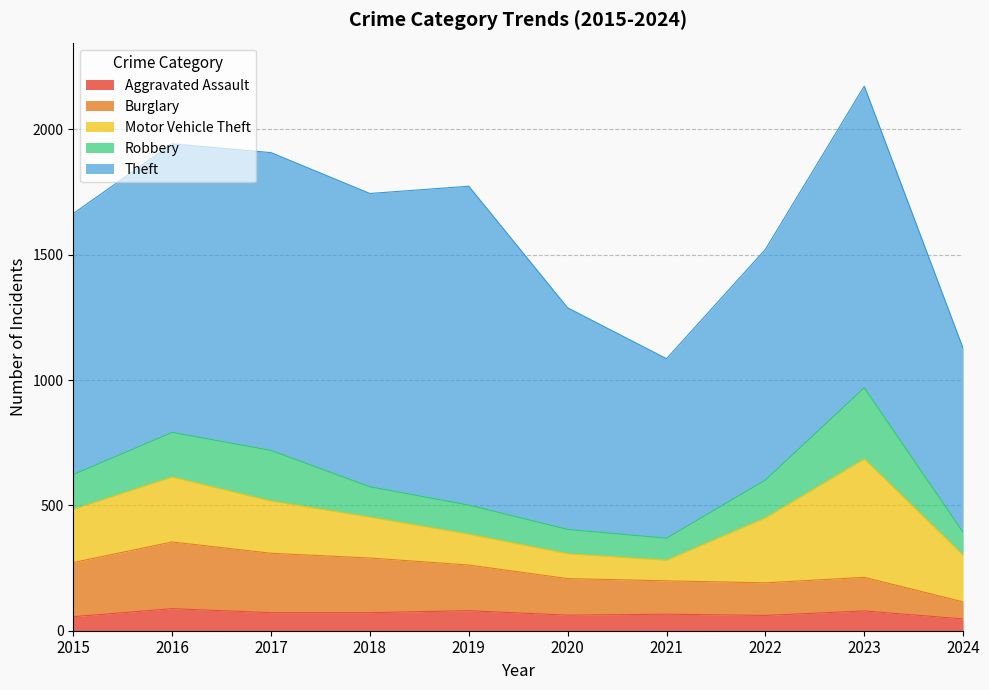

Is it true that Robbery equals 338 at 2017?

False